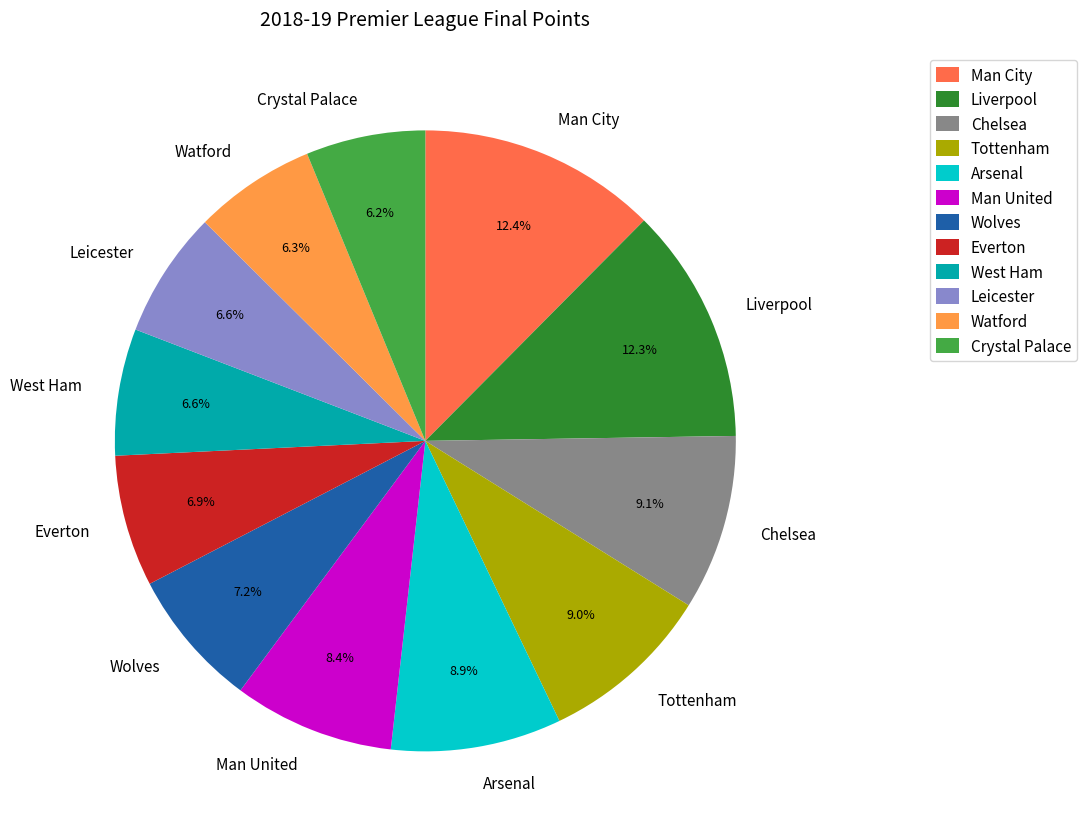

Approximately how many times larger is the value at Watford compared to Man City?

0.5